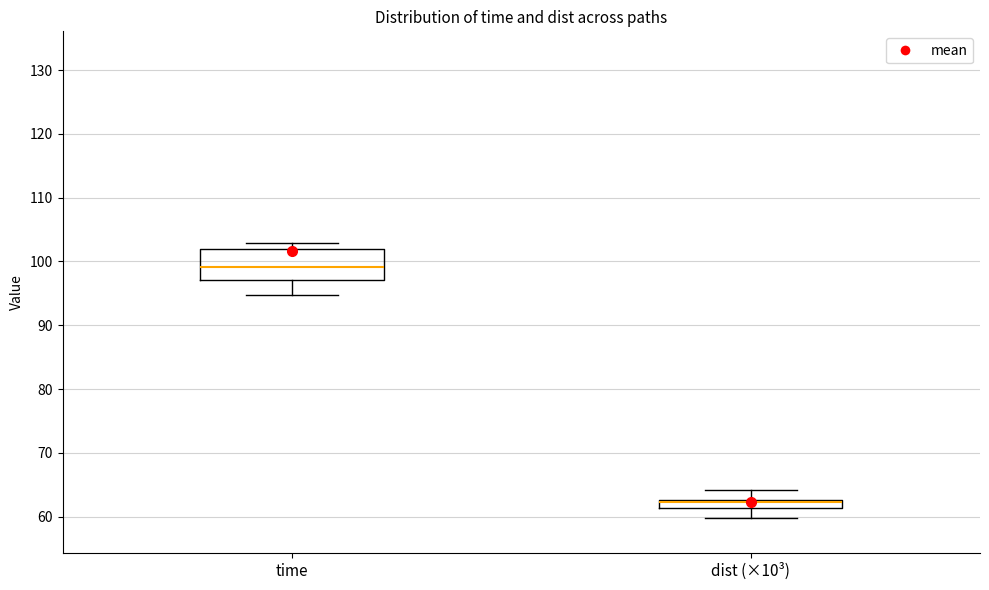

Which box is the tallest, from its lower edge to its upper edge?

time